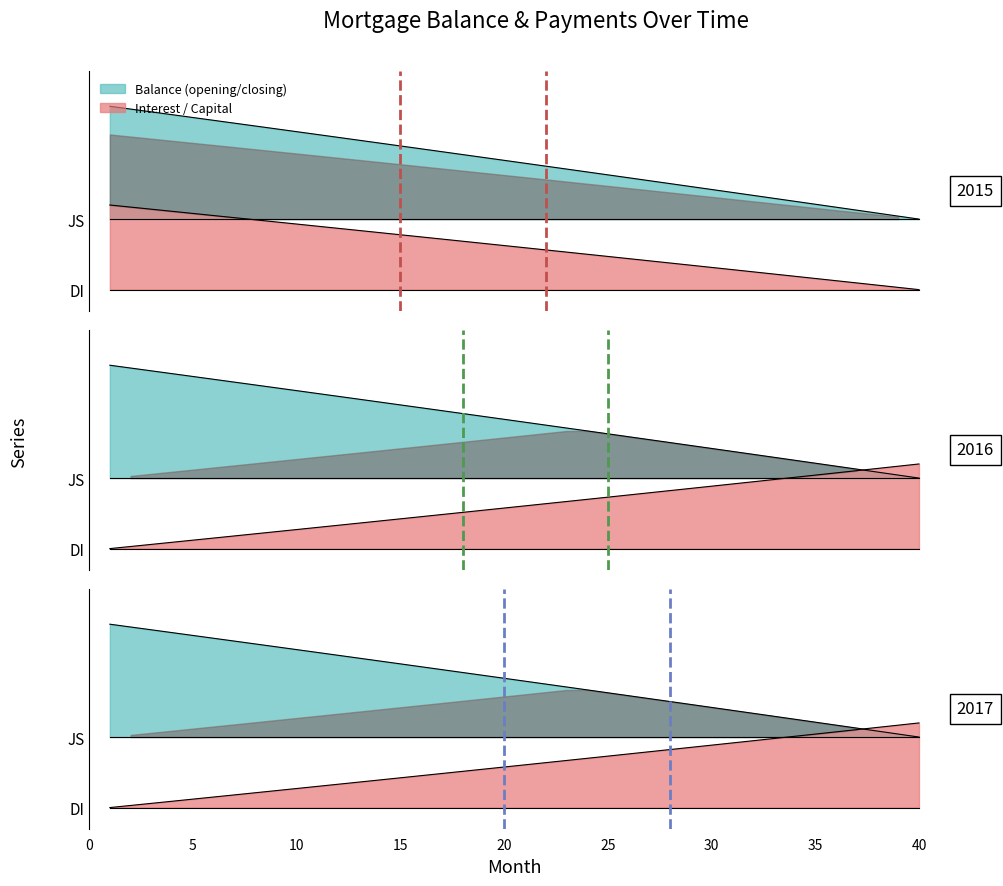

Between 19 and 22, which series saw the biggest shift?

opening_balance